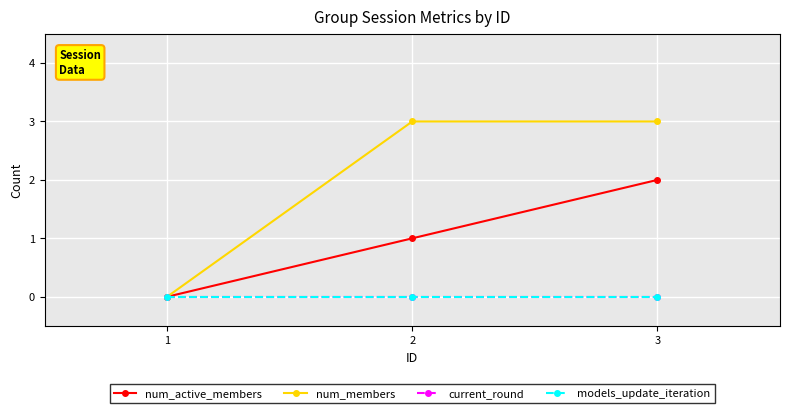

Does the chart have visible grid lines?

Yes